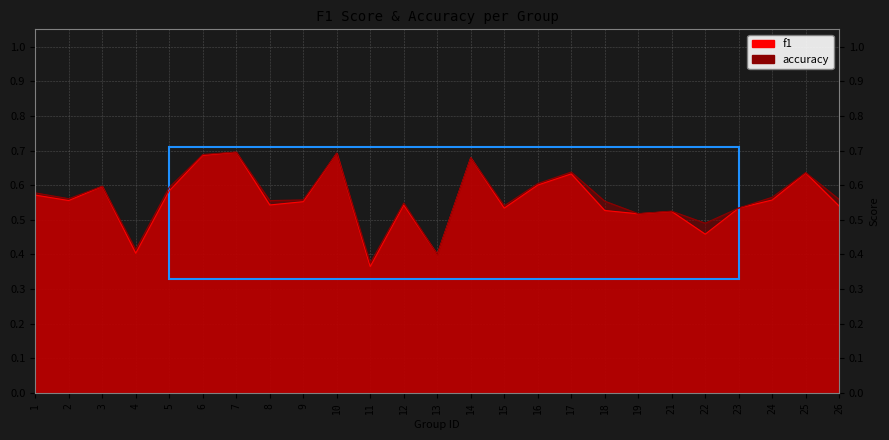

True or false: accuracy and f1 cross at least once.

False